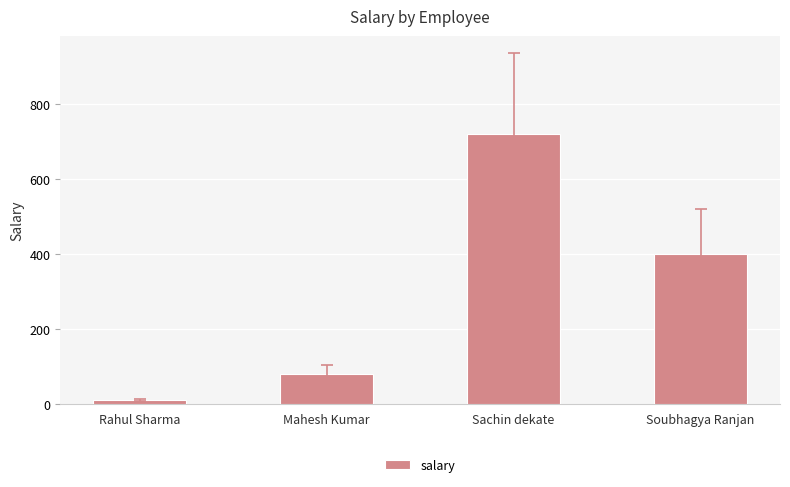

Reading right to left, list all the values displayed in this chart.

400	720	80	10